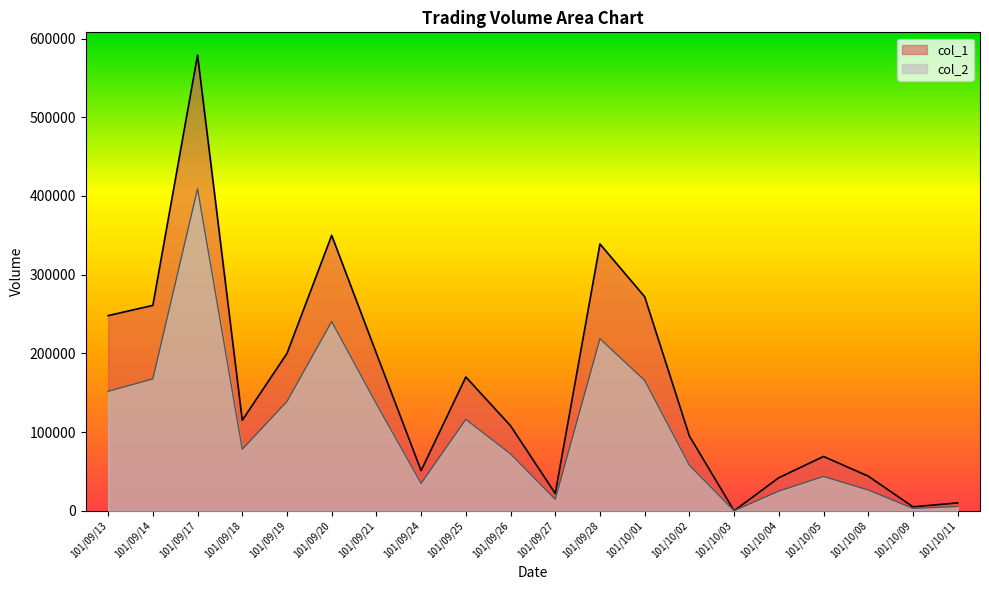

At which category does col_2 reach its first local valley?

101/09/18